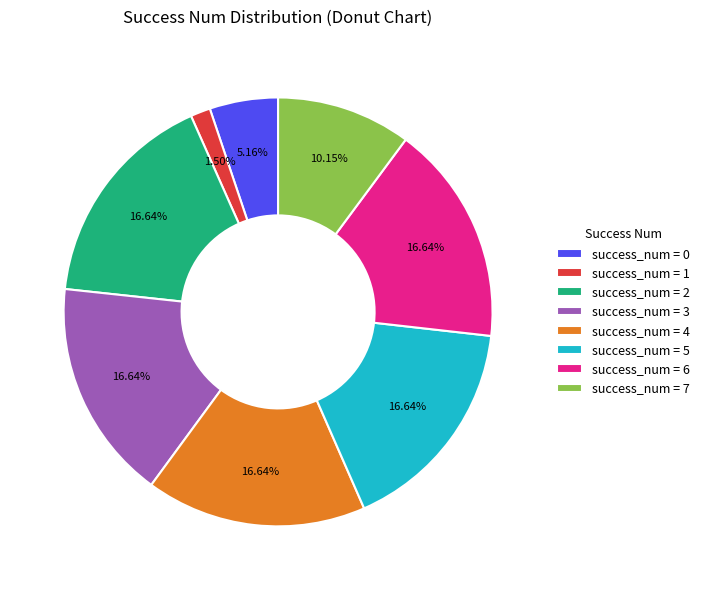

Does any single category account for the majority?

No